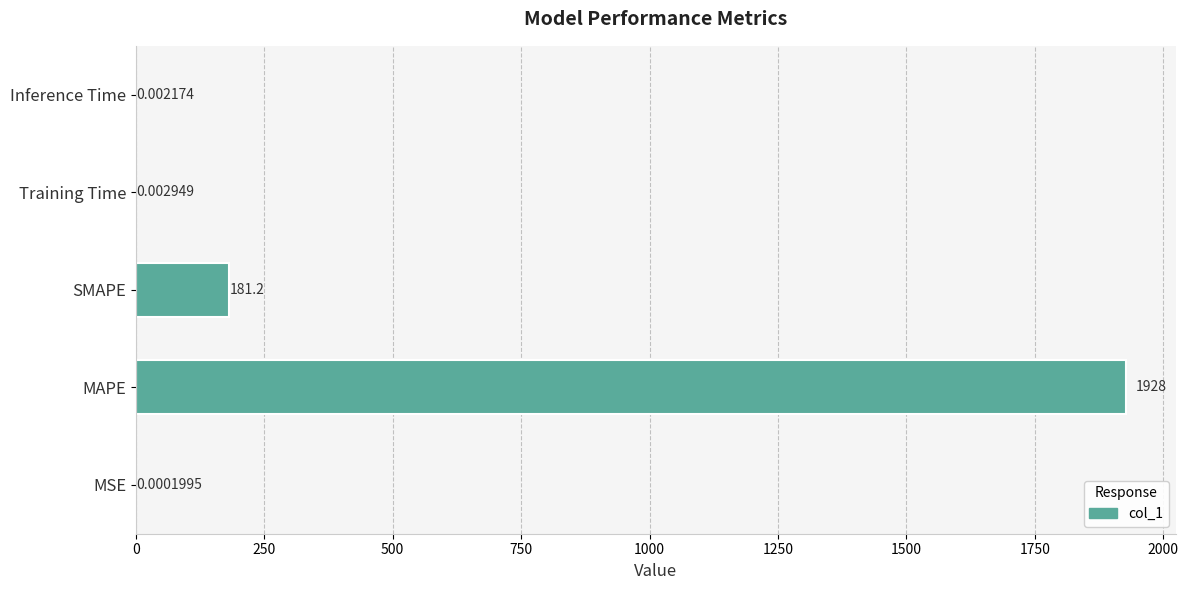

What is the sum of all values?

2109.3